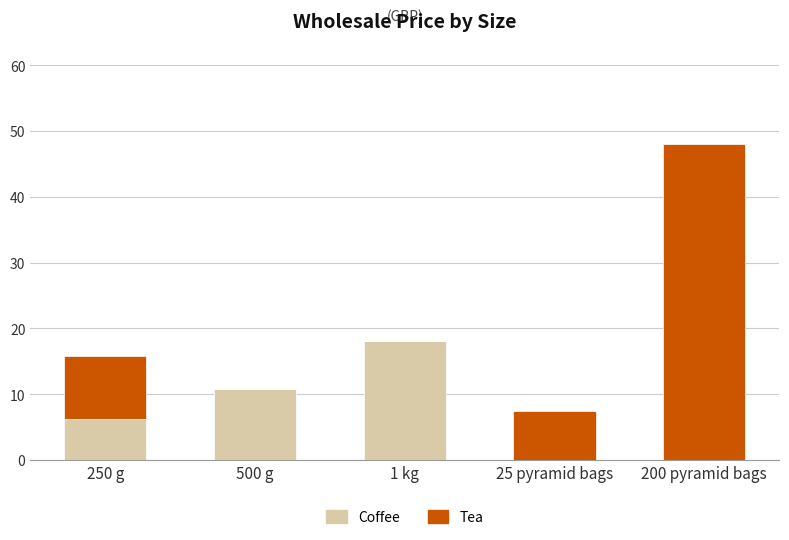

What is the total value across all series at 500 g?

10.7